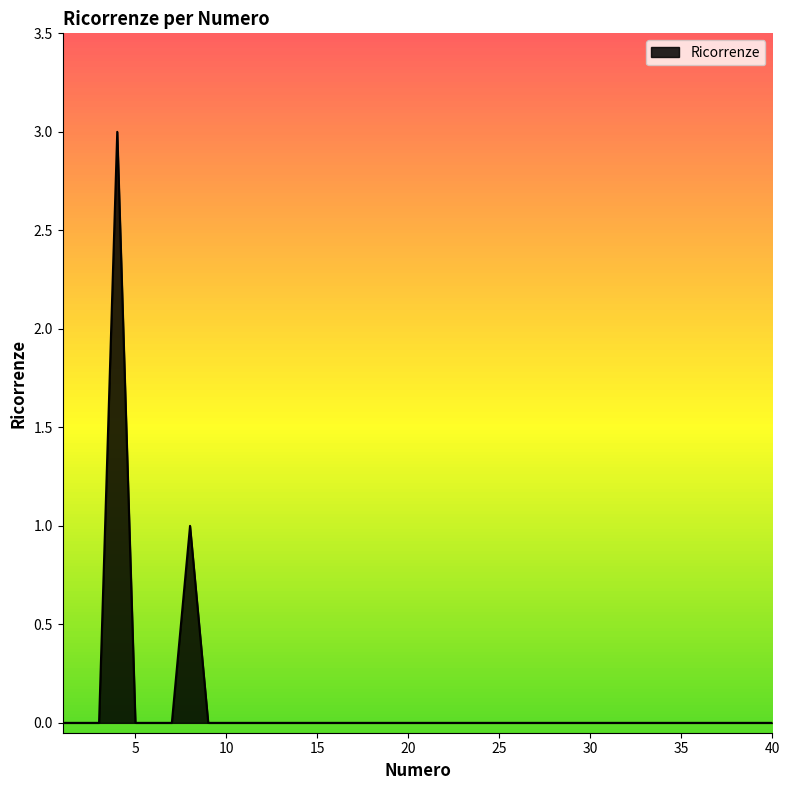

How many interior local peaks (higher than both neighbors) does the data have?

2